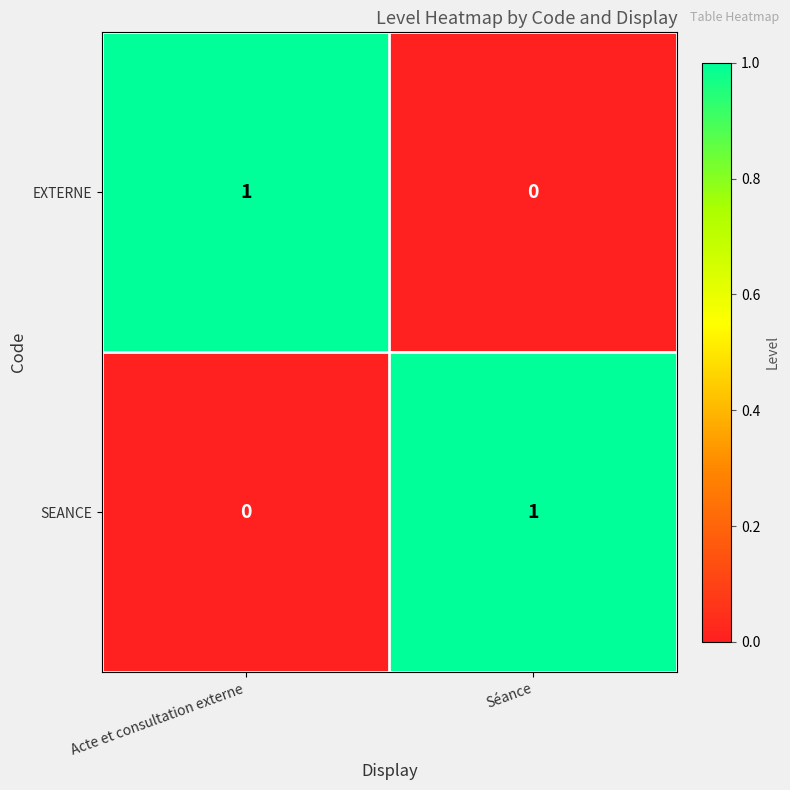

Reading left to right, extract all data points from this chart.

EXTERNE: Acte et consultation externe=1	Séance=0
SEANCE: Acte et consultation externe=0	Séance=1